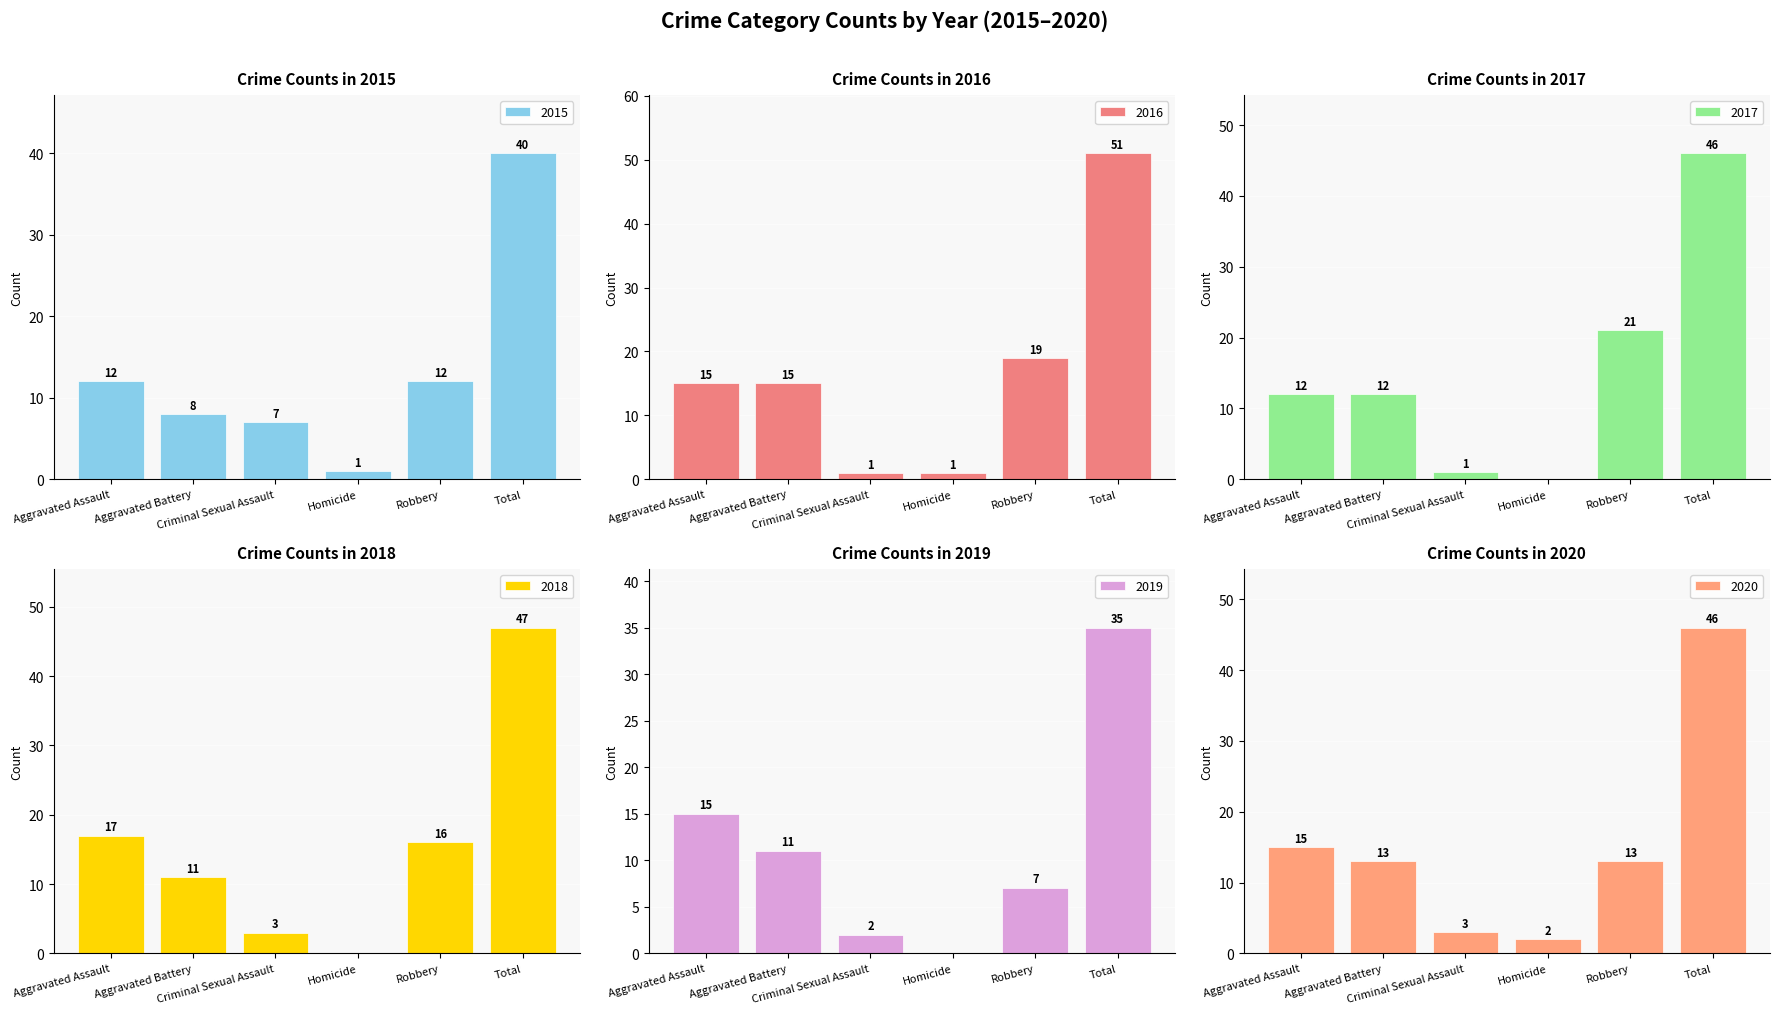

Reading left to right, transcribe all the data shown in this chart.

2015: 12	8	7	1	12	40
2016: 15	15	1	1	19	51
2017: 12	12	1	0	21	46
2018: 17	11	3	0	16	47
2019: 15	11	2	0	7	35
2020: 15	13	3	2	13	46